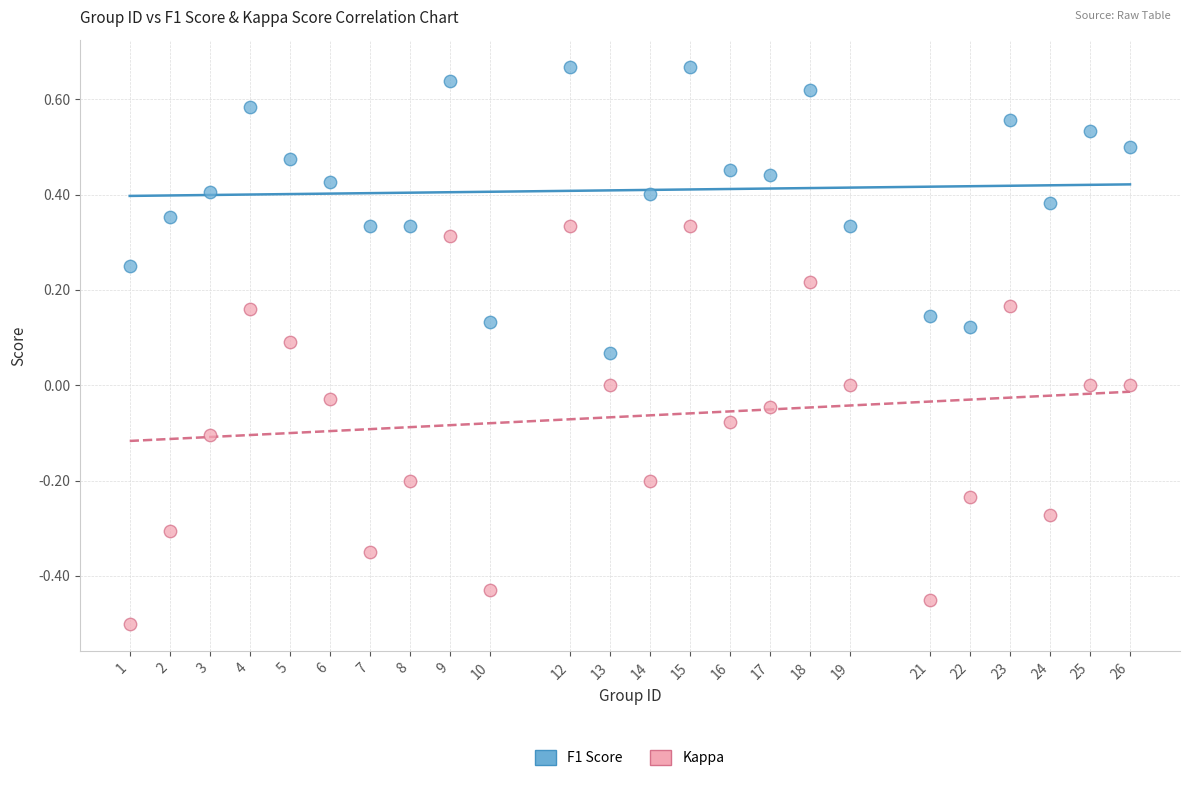

Which series has the largest Y range (max minus min)?

Kappa